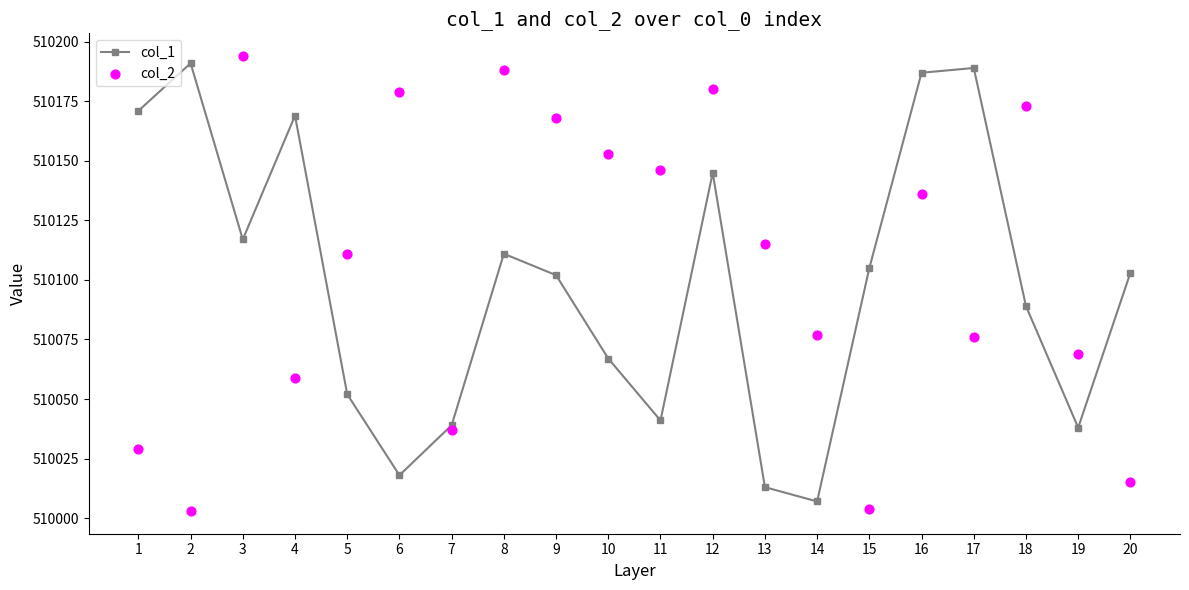

At which category is the sum across all series the highest?

12